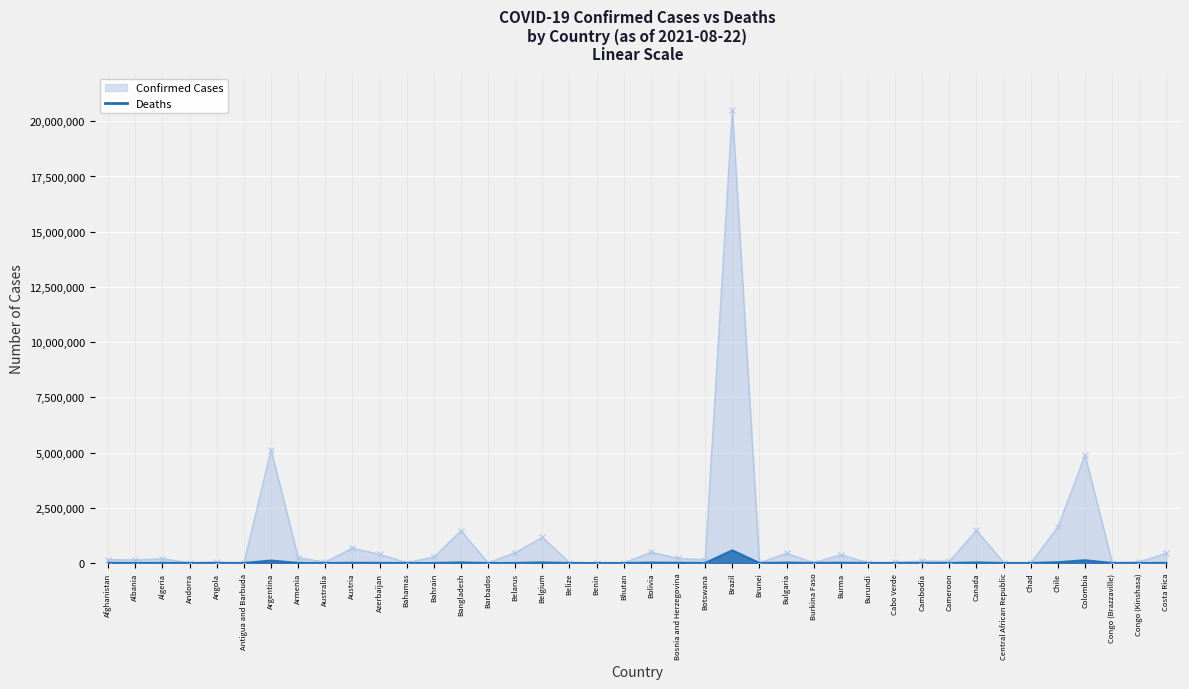

What is the highest value of the Confirmed series?

20528099